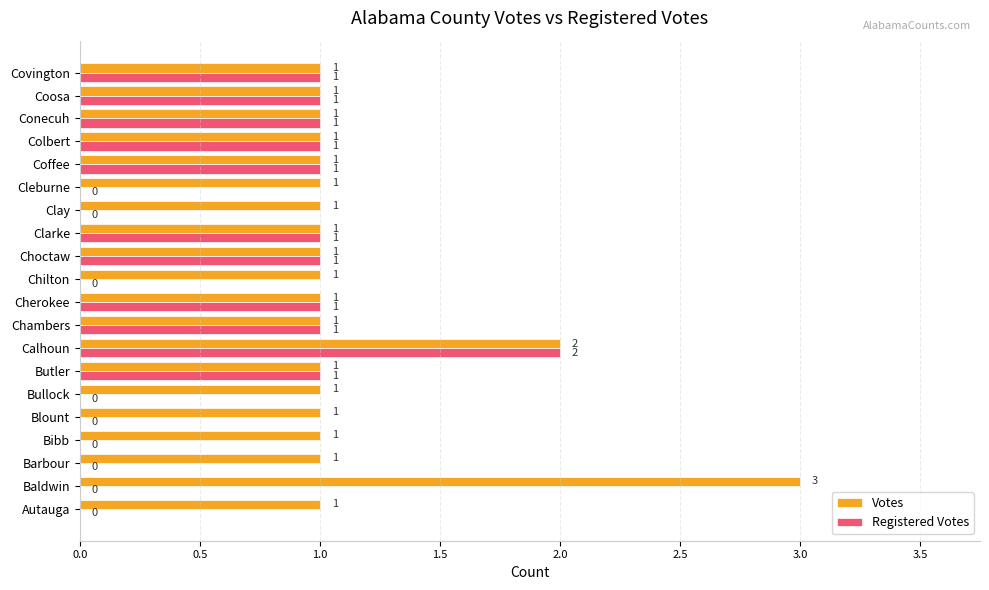

Which category has the highest value across all series?

Baldwin